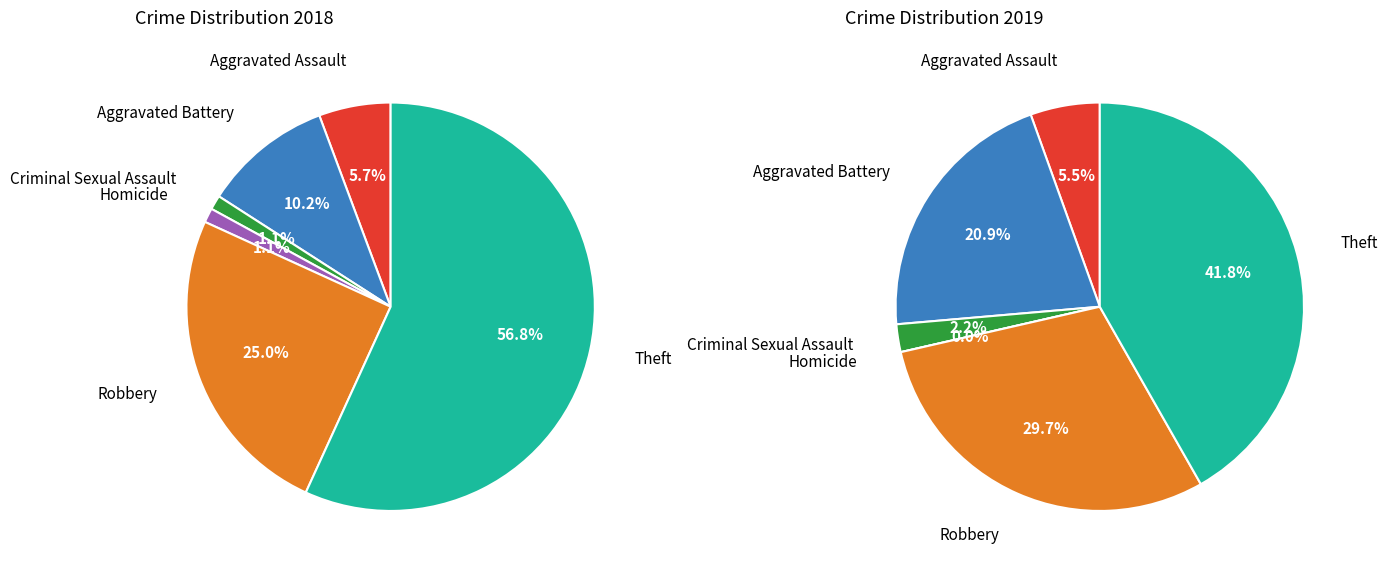

How many slices are in this pie chart?

6